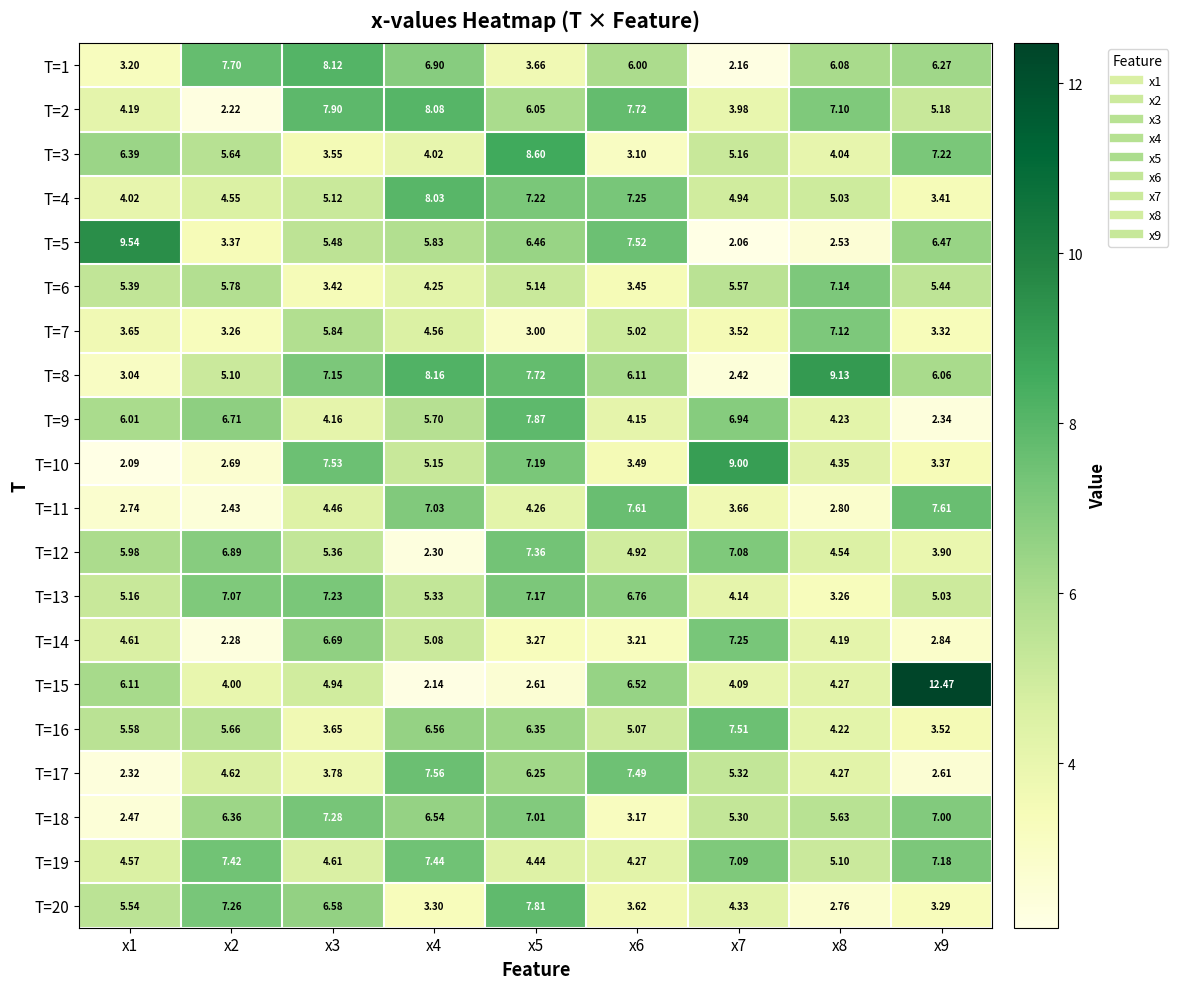

Reading left to right, what are all the values shown in this chart?

T=1: x1=3.2	x2=7.7	x3=8.1	x4=6.9	x5=3.7	x6=6.0	x7=2.2	x8=6.1	x9=6.3
T=2: x1=4.2	x2=2.2	x3=7.9	x4=8.1	x5=6.0	x6=7.7	x7=4.0	x8=7.1	x9=5.2
T=3: x1=6.4	x2=5.6	x3=3.5	x4=4.0	x5=8.6	x6=3.1	x7=5.2	x8=4.0	x9=7.2
T=4: x1=4.0	x2=4.5	x3=5.1	x4=8.0	x5=7.2	x6=7.2	x7=4.9	x8=5.0	x9=3.4
T=5: x1=9.5	x2=3.4	x3=5.5	x4=5.8	x5=6.5	x6=7.5	x7=2.1	x8=2.5	x9=6.5
T=6: x1=5.4	x2=5.8	x3=3.4	x4=4.2	x5=5.1	x6=3.5	x7=5.6	x8=7.1	x9=5.4
T=7: x1=3.6	x2=3.3	x3=5.8	x4=4.6	x5=3.0	x6=5.0	x7=3.5	x8=7.1	x9=3.3
T=8: x1=3.0	x2=5.1	x3=7.2	x4=8.2	x5=7.7	x6=6.1	x7=2.4	x8=9.1	x9=6.1
T=9: x1=6.0	x2=6.7	x3=4.2	x4=5.7	x5=7.9	x6=4.2	x7=6.9	x8=4.2	x9=2.3
T=10: x1=2.1	x2=2.7	x3=7.5	x4=5.2	x5=7.2	x6=3.5	x7=9.0	x8=4.3	x9=3.4
T=11: x1=2.7	x2=2.4	x3=4.5	x4=7.0	x5=4.3	x6=7.6	x7=3.7	x8=2.8	x9=7.6
T=12: x1=6.0	x2=6.9	x3=5.4	x4=2.3	x5=7.4	x6=4.9	x7=7.1	x8=4.5	x9=3.9
T=13: x1=5.2	x2=7.1	x3=7.2	x4=5.3	x5=7.2	x6=6.8	x7=4.1	x8=3.3	x9=5.0
T=14: x1=4.6	x2=2.3	x3=6.7	x4=5.1	x5=3.3	x6=3.2	x7=7.2	x8=4.2	x9=2.8
T=15: x1=6.1	x2=4.0	x3=4.9	x4=2.1	x5=2.6	x6=6.5	x7=4.1	x8=4.3	x9=12.5
T=16: x1=5.6	x2=5.7	x3=3.6	x4=6.6	x5=6.3	x6=5.1	x7=7.5	x8=4.2	x9=3.5
T=17: x1=2.3	x2=4.6	x3=3.8	x4=7.6	x5=6.2	x6=7.5	x7=5.3	x8=4.3	x9=2.6
T=18: x1=2.5	x2=6.4	x3=7.3	x4=6.5	x5=7.0	x6=3.2	x7=5.3	x8=5.6	x9=7.0
T=19: x1=4.6	x2=7.4	x3=4.6	x4=7.4	x5=4.4	x6=4.3	x7=7.1	x8=5.1	x9=7.2
T=20: x1=5.5	x2=7.3	x3=6.6	x4=3.3	x5=7.8	x6=3.6	x7=4.3	x8=2.8	x9=3.3